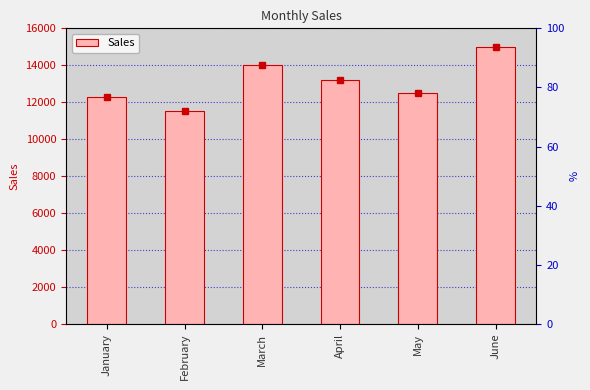

What is the sum of the values at May and January?

24800